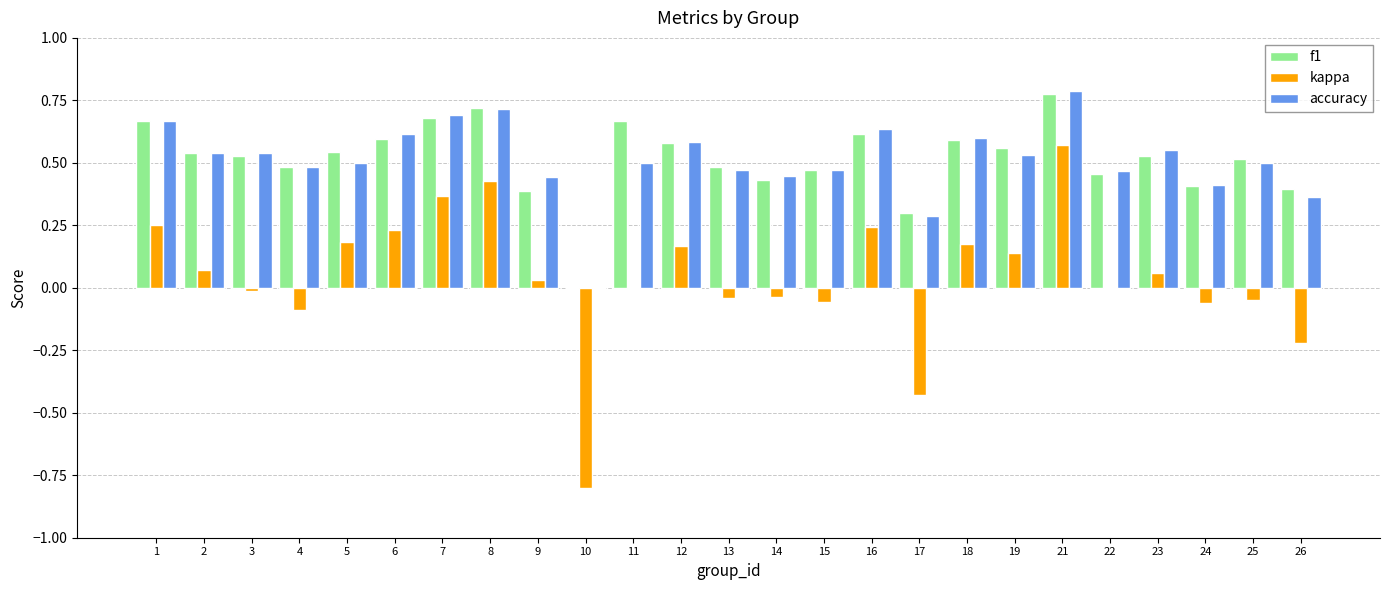

Which label corresponds to the largest value in the chart?

21